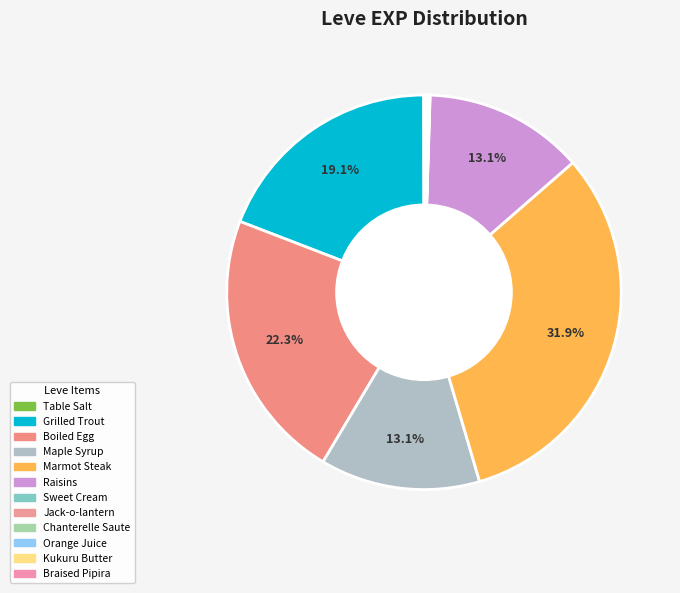

What is the largest slice in the pie chart?

Marmot Steak